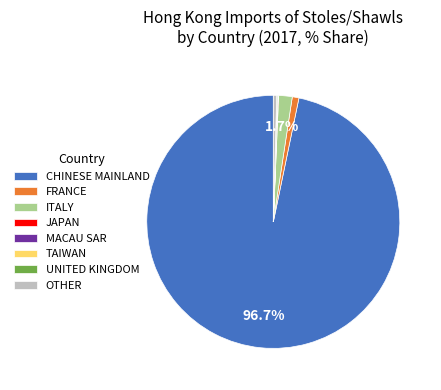

Which category has the biggest portion of the pie?

CHINESE MAINLAND